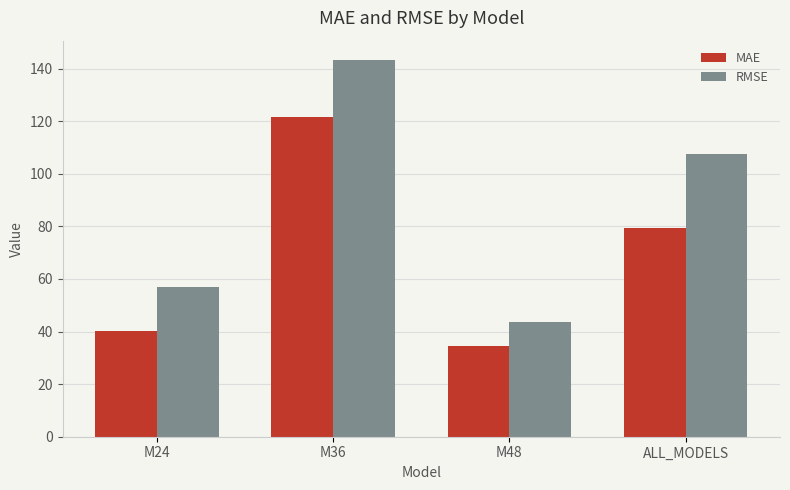

Which series has the widest spread of values?

RMSE